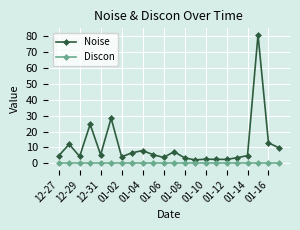

Does the chart have visible grid lines?

Yes